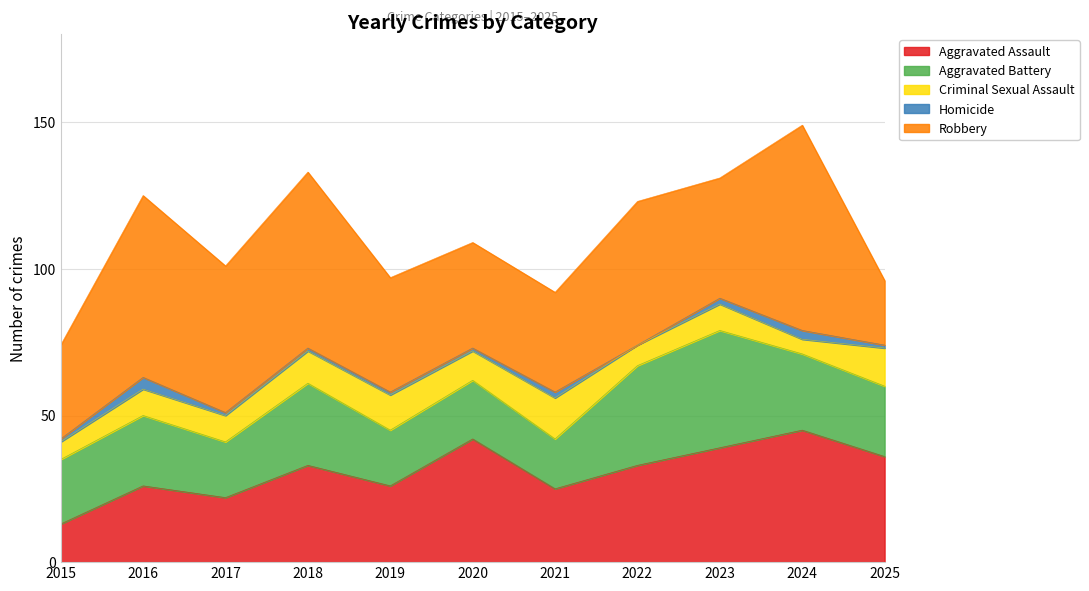

What is the sum of all Criminal Sexual Assault values?

105